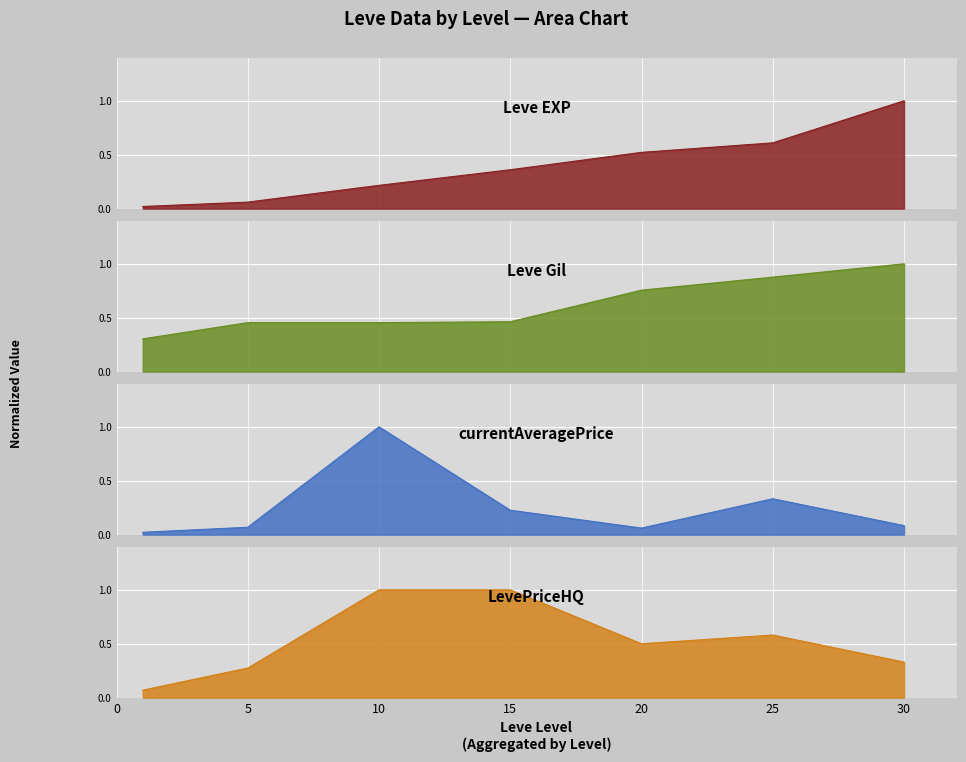

True or false: Leve EXP and LevePriceHQ cross at least once.

True